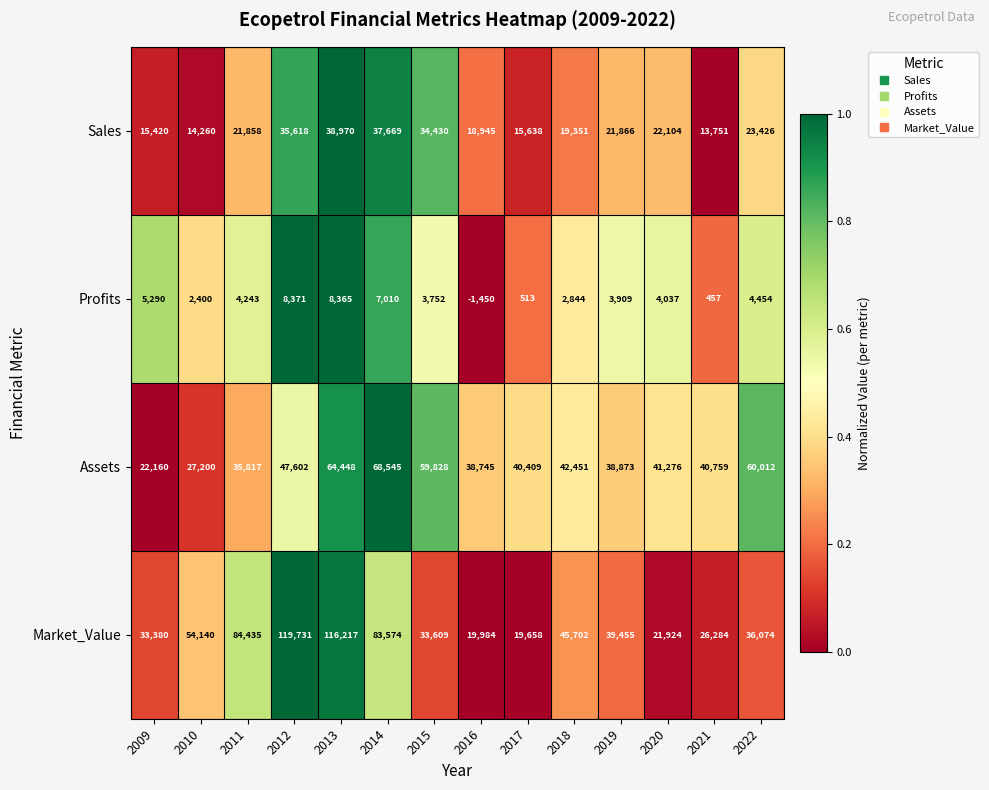

What is the spread (max minus min) of values at 2021?

40302